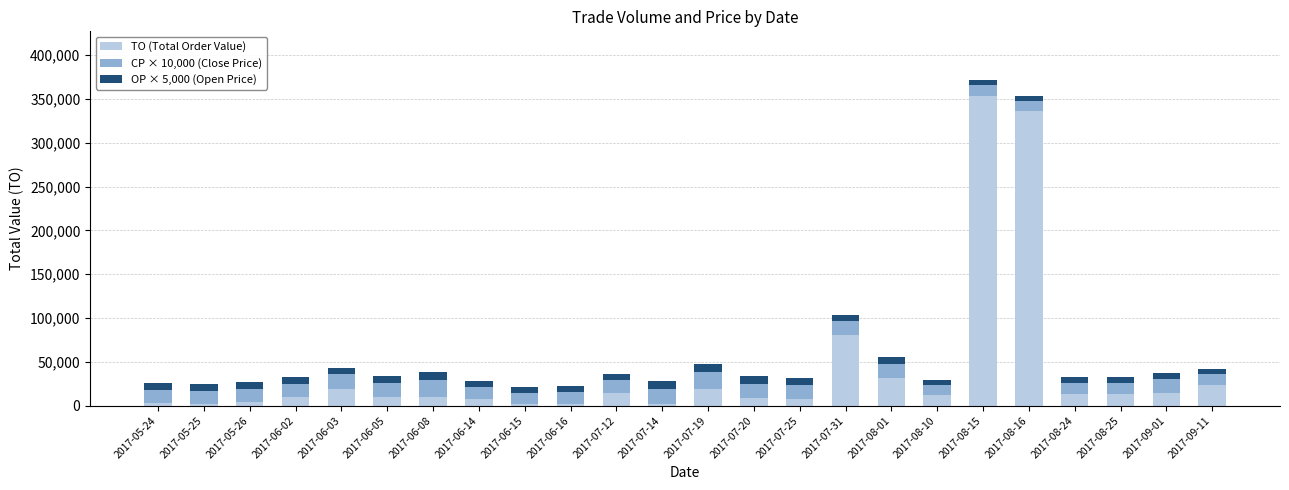

What is the sum of all TO (Total Order Value) values?

996310